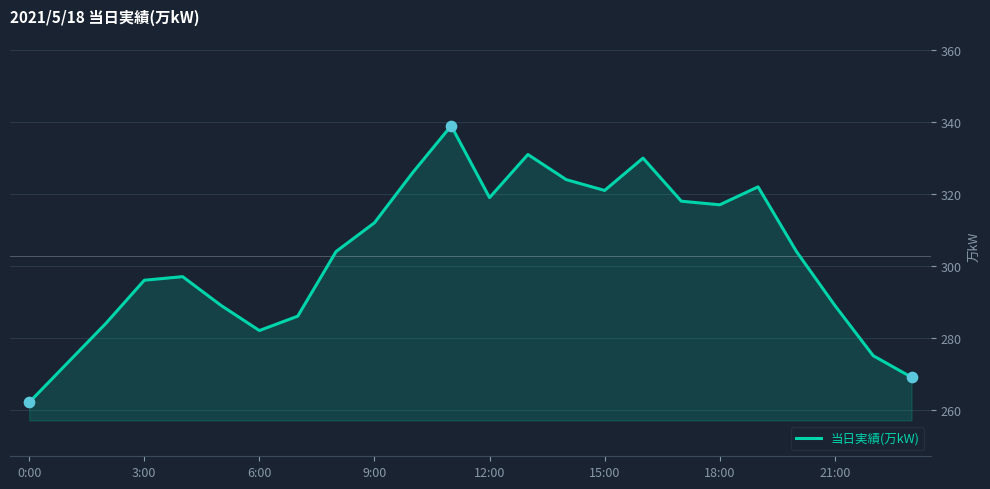

What is the difference between the maximum and minimum values?

77